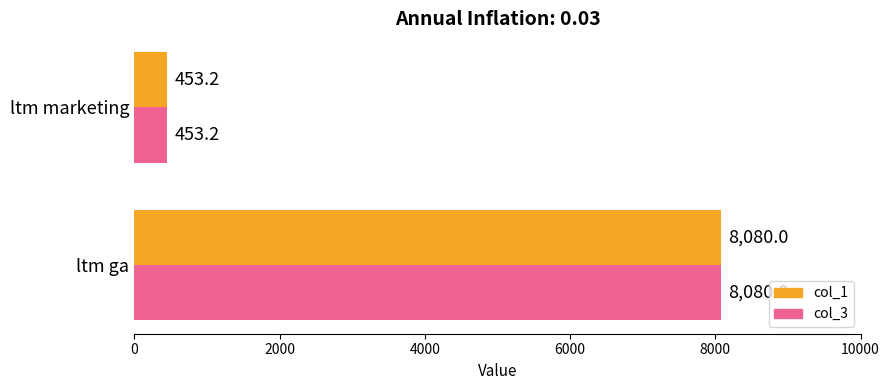

At which category is the sum across all series the highest?

ltm ga